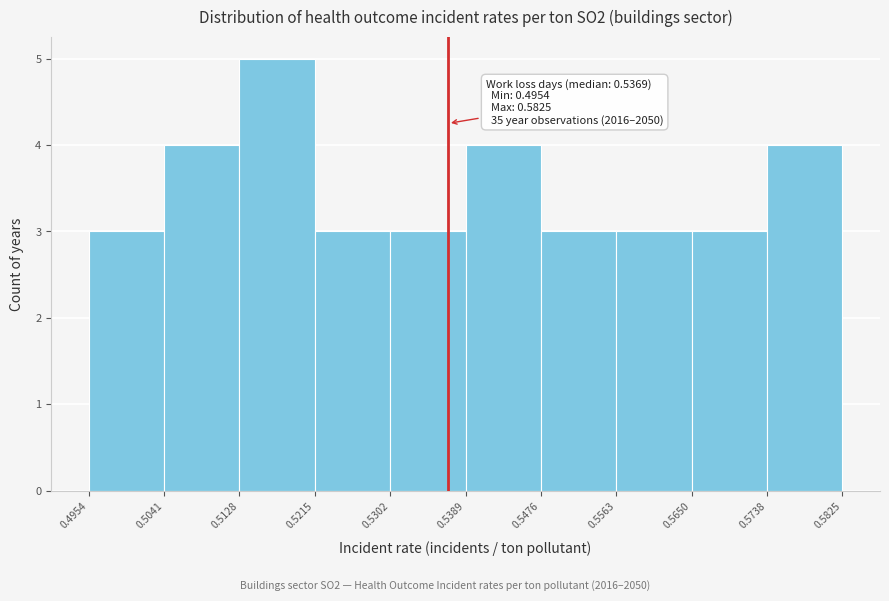

Which range on the x-axis has the tallest bar?

0.5128 to 0.5215